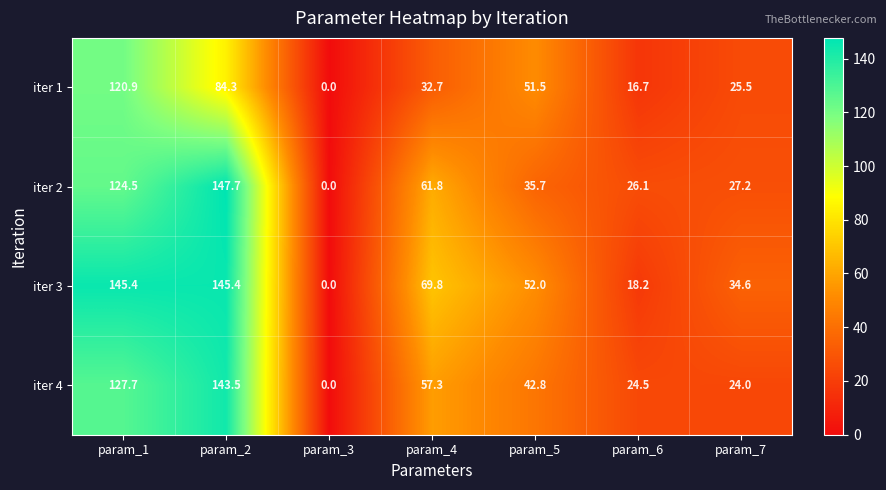

What is the highest value of the iter 4 series?

143.5